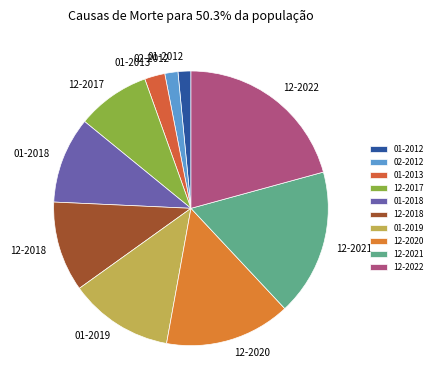

What is the ratio of the value at 01-2012 to the value at 12-2018?

0.1